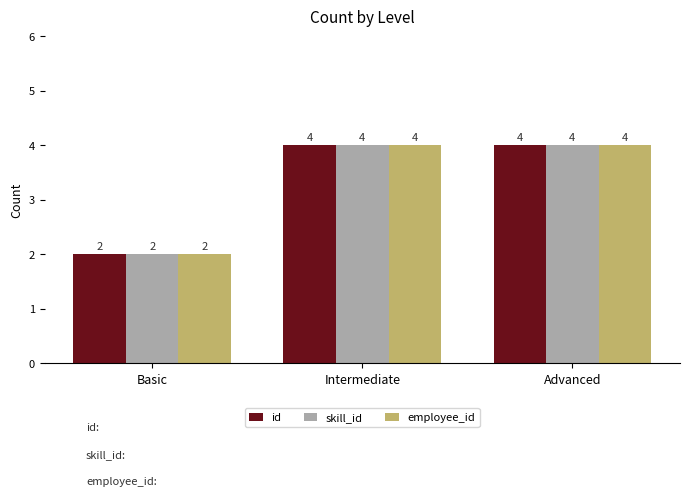

The value of id at Advanced is 4. True or false?

True